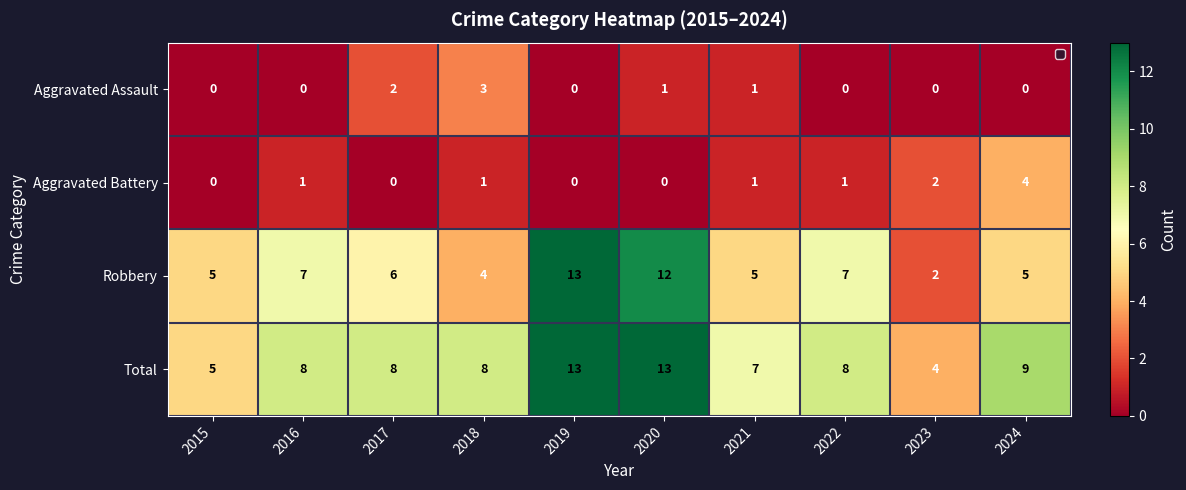

True or false: Aggravated Battery has a value of 2 at 2017.

False